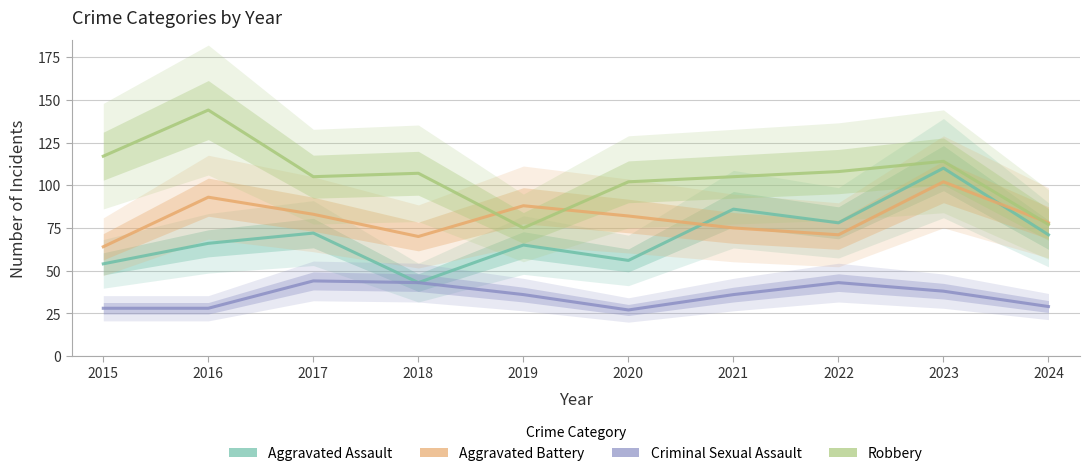

Which series has the widest spread of values?

Robbery